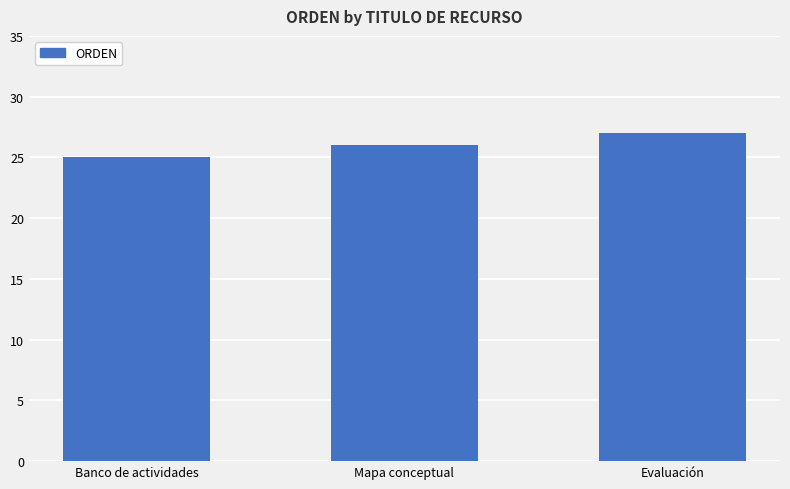

List the labels in order of value, smallest first.

Banco de actividades, Mapa conceptual, Evaluación